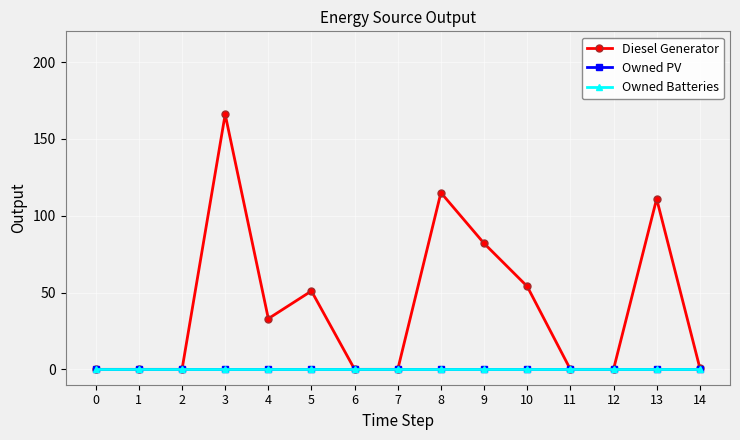

Where does the Diesel Generator series first go above 1?

3